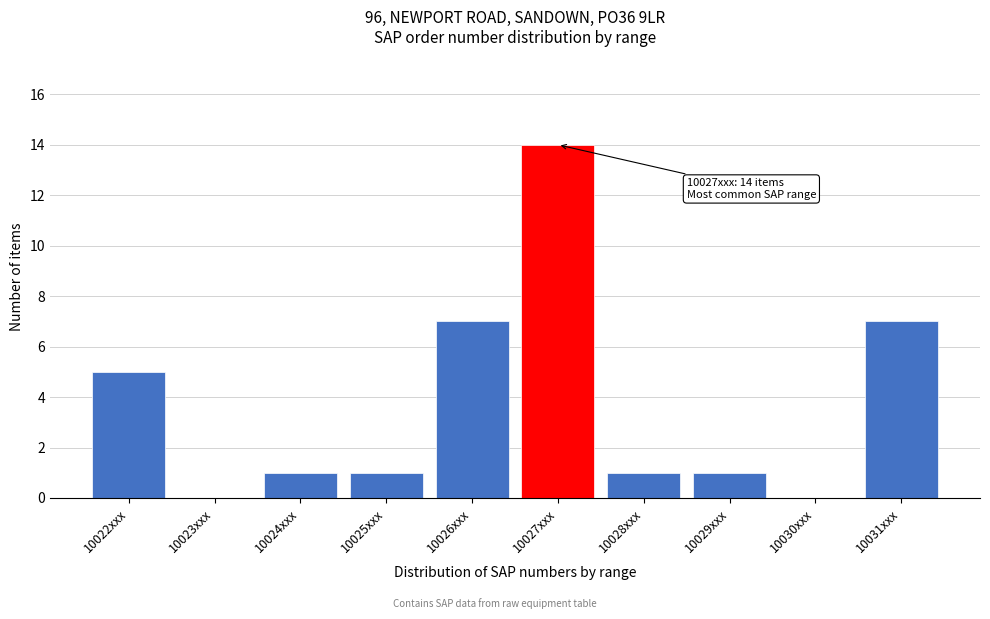

Reading right to left, extract all data points from this chart.

10031xxx=7	10030xxx=0	10029xxx=1	10028xxx=1	10027xxx=14	10026xxx=7	10025xxx=1	10024xxx=1	10023xxx=0	10022xxx=5